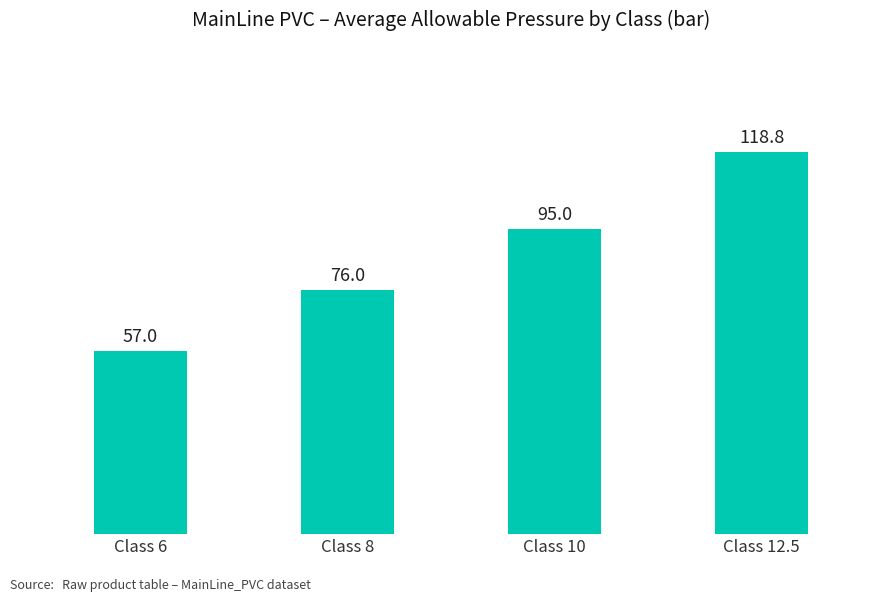

How many categories are shown in the chart?

4